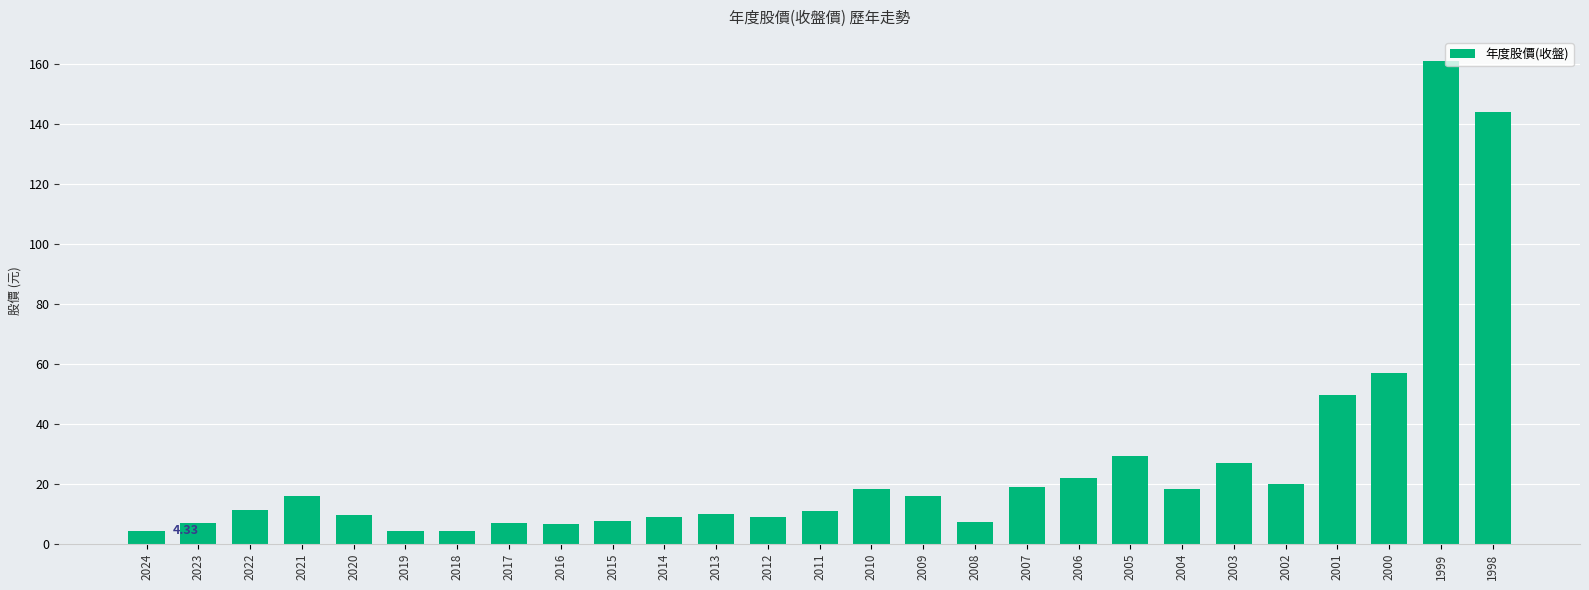

Does the chart contain any negative values?

No